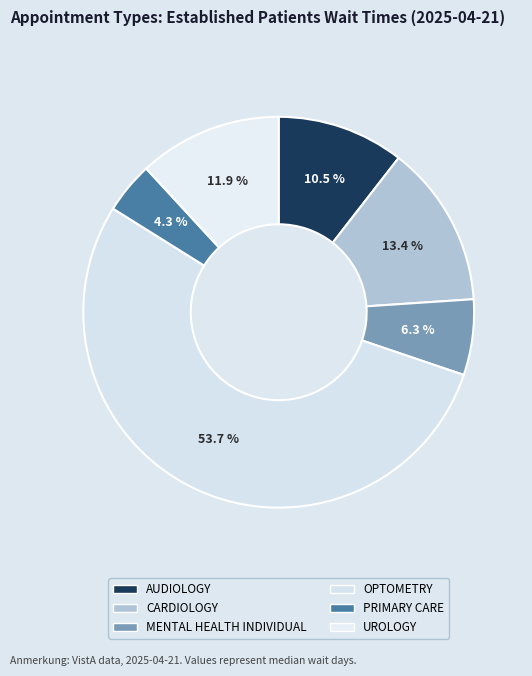

Which category has the smallest portion of the pie?

PRIMARY CARE